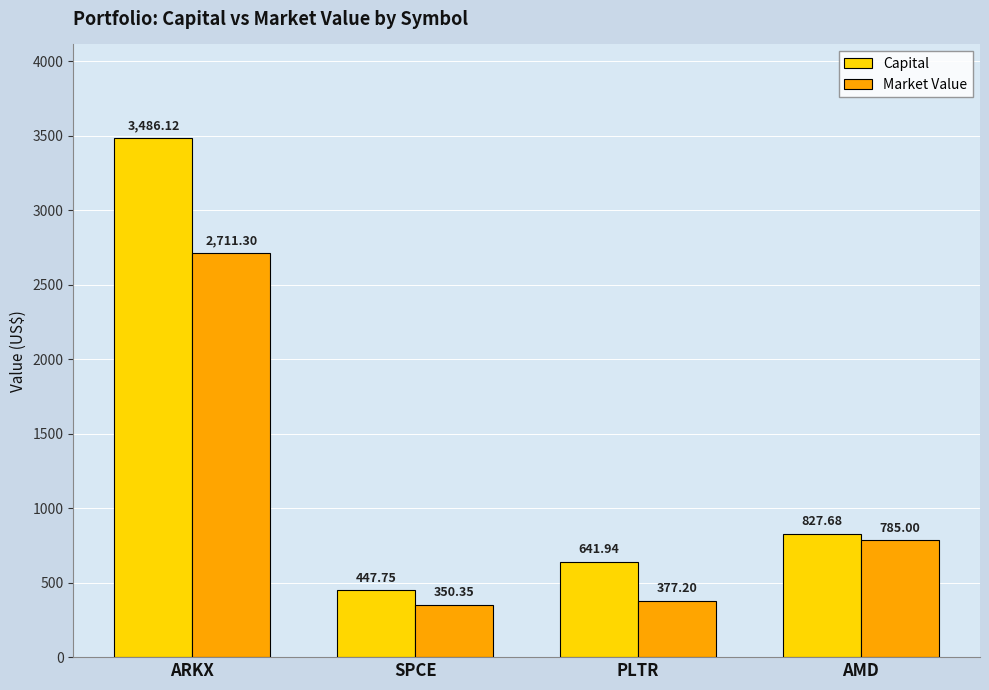

What is the label of the 1st bar from the right?

AMD